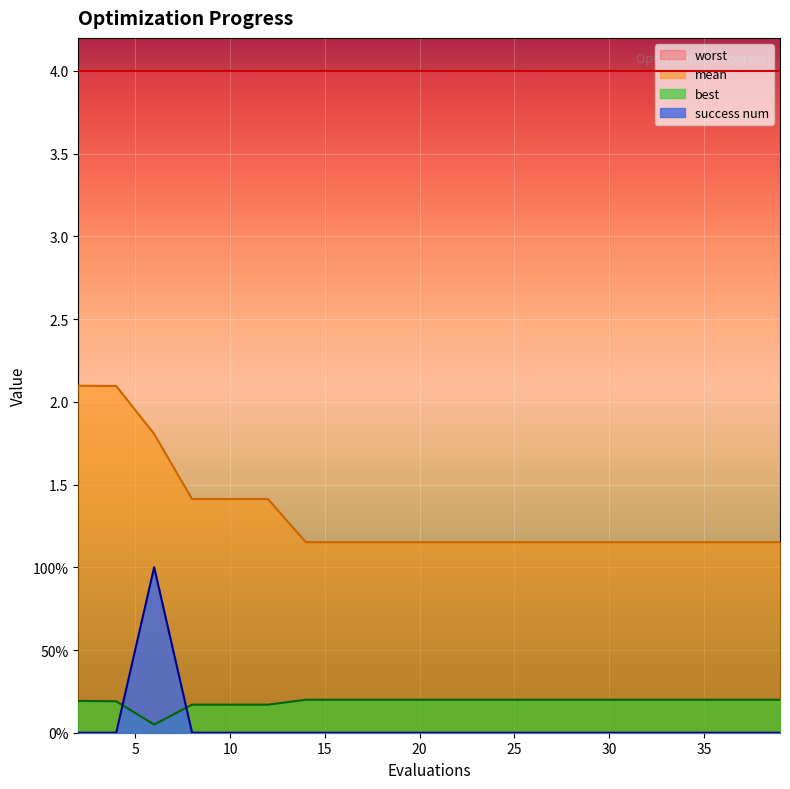

True or false: mean and success num intersect in this chart.

False